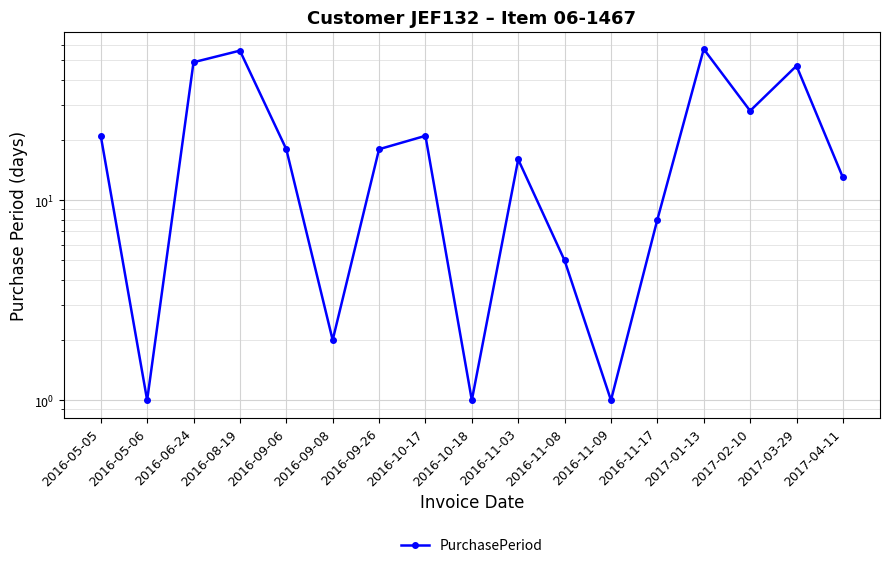

Which category has the highest value across all series?

2017-01-13